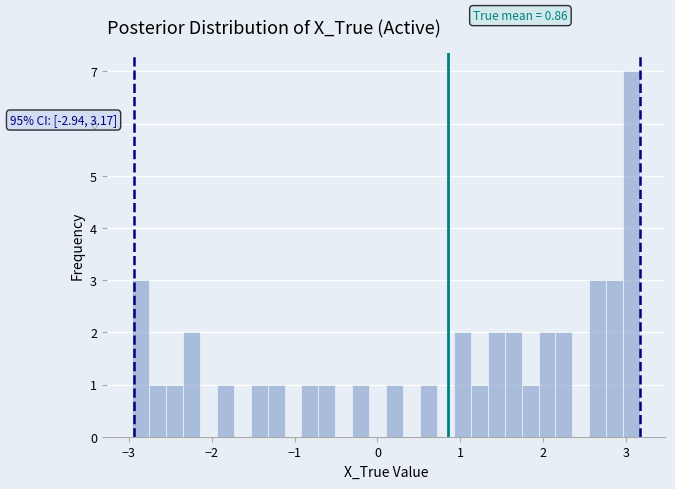

Around what value on the x-axis is the tallest bar? Give the approximate position of its centre, as read against the axis.

3.1